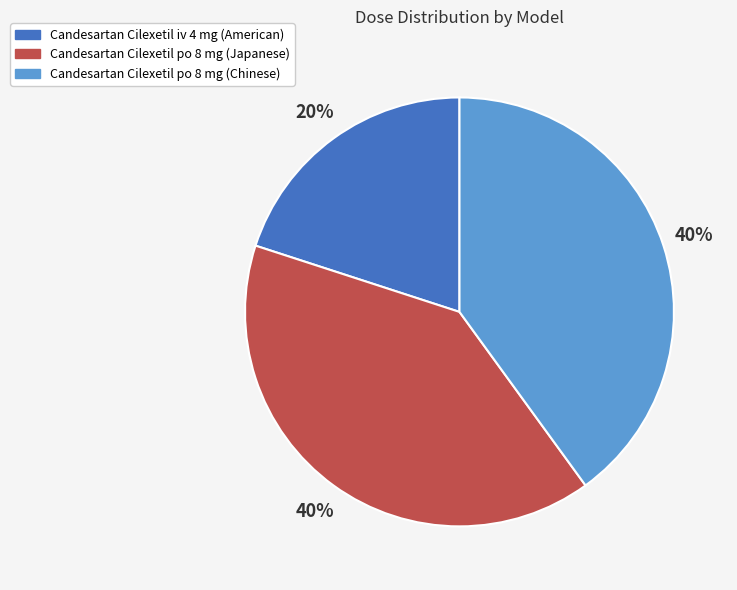

Combined, do Candesartan Cilexetil po 8 mg (Chinese) and Candesartan Cilexetil po 8 mg (Japanese) account for over 50%?

Yes